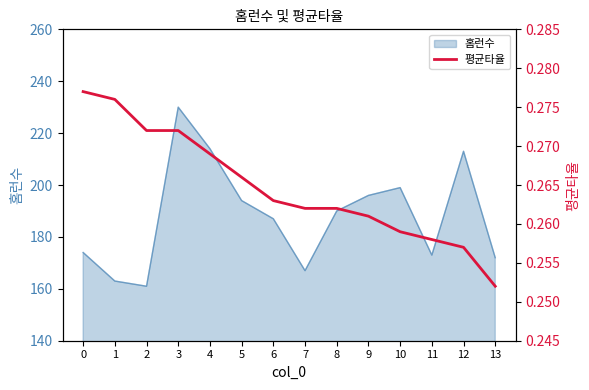

Rank the categories by value from lowest to highest.

13, 12, 11, 10, 9, 7, 8, 6, 5, 4, 2, 3, 1, 0